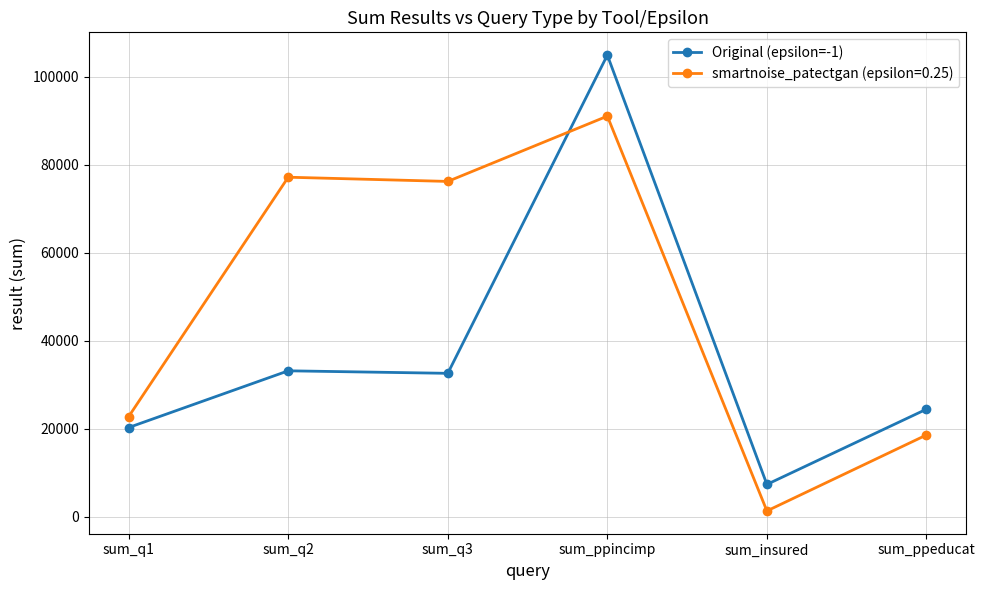

What value does the smartnoise_patectgan (epsilon=0.25) series have at sum_q1, to the nearest 100?

22800